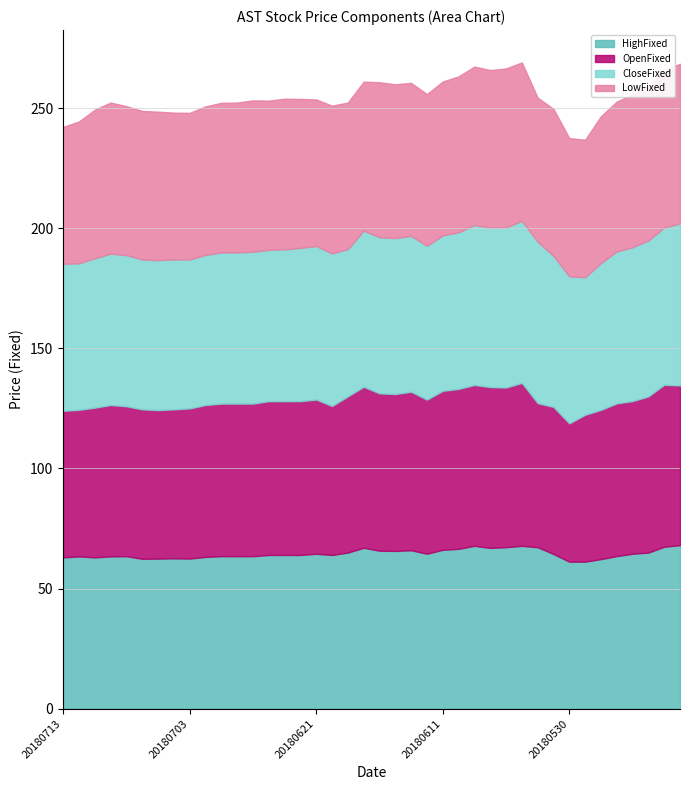

True or false: HighFixed and CloseFixed cross at least once.

False